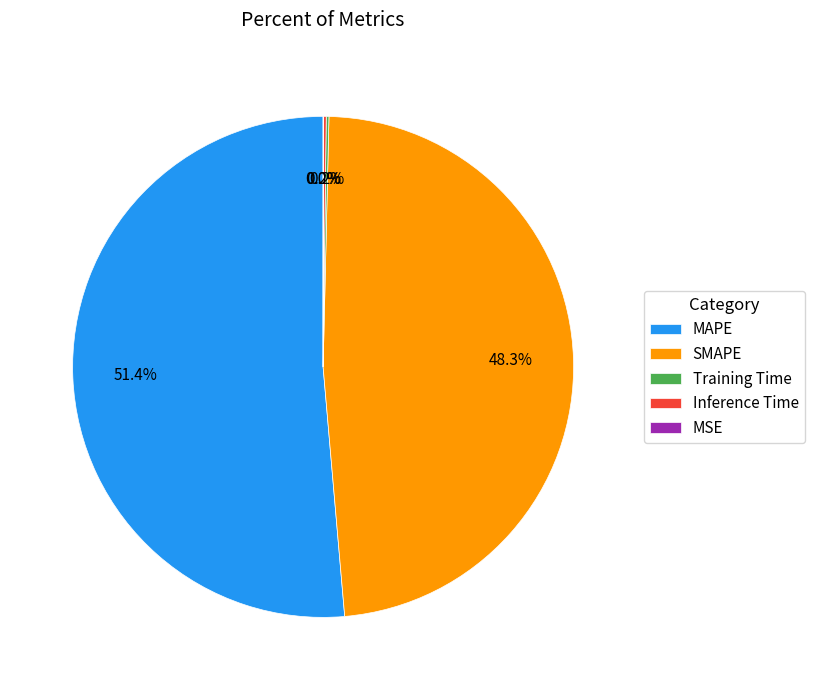

Which category has the biggest portion of the pie?

MAPE